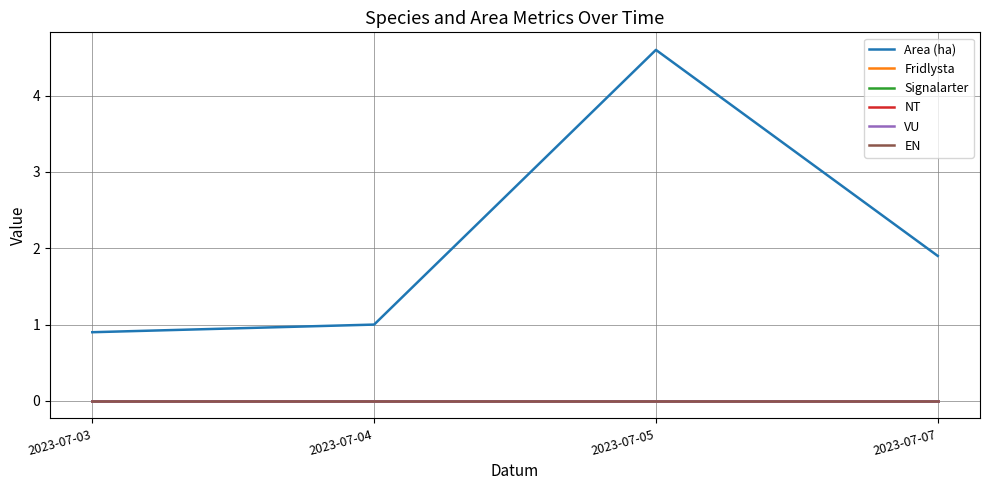

Which series has the largest range (max minus min)?

Area (ha)